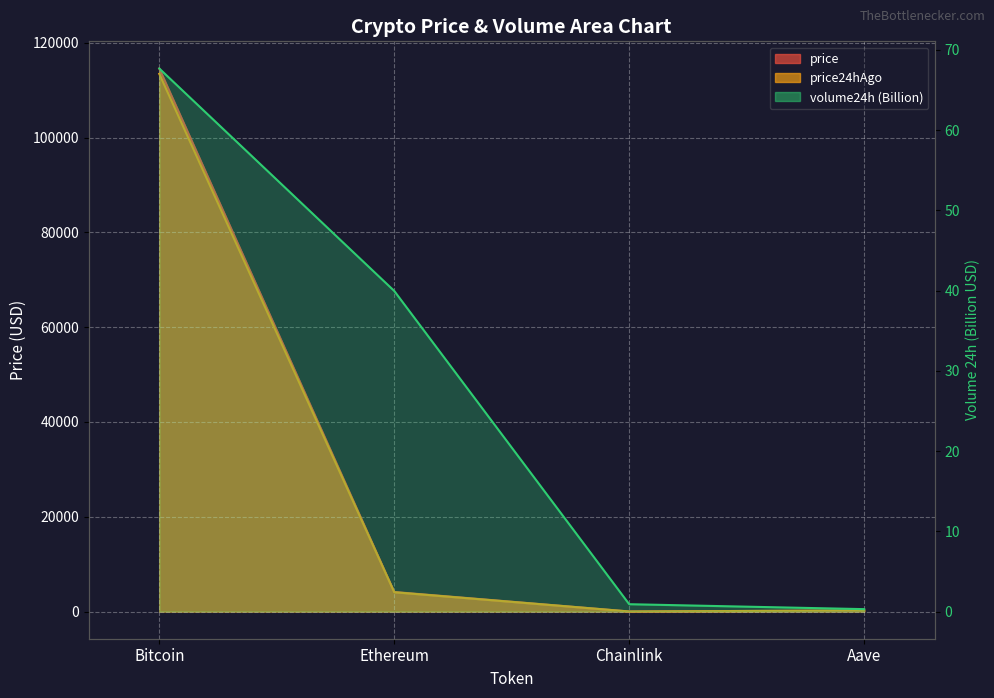

Reading left to right, extract all data points from this chart.

price: Bitcoin=114572.0	Ethereum=4131.0	Chainlink=18.4	Aave=236.5
price24hAgo: Bitcoin=113441.0	Ethereum=4080.2	Chainlink=18.2	Aave=236.8
volume24h: Bitcoin=67.7	Ethereum=40.0	Chainlink=0.9	Aave=0.3